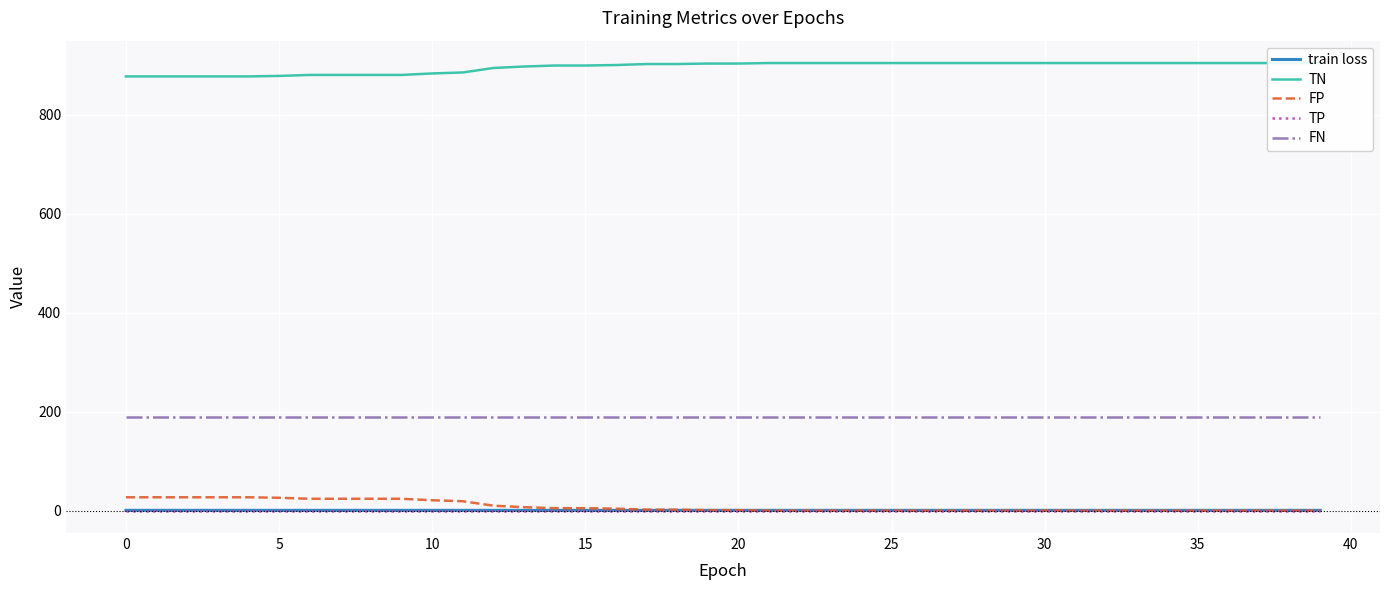

Is this an area chart (filled region under the line)?

No